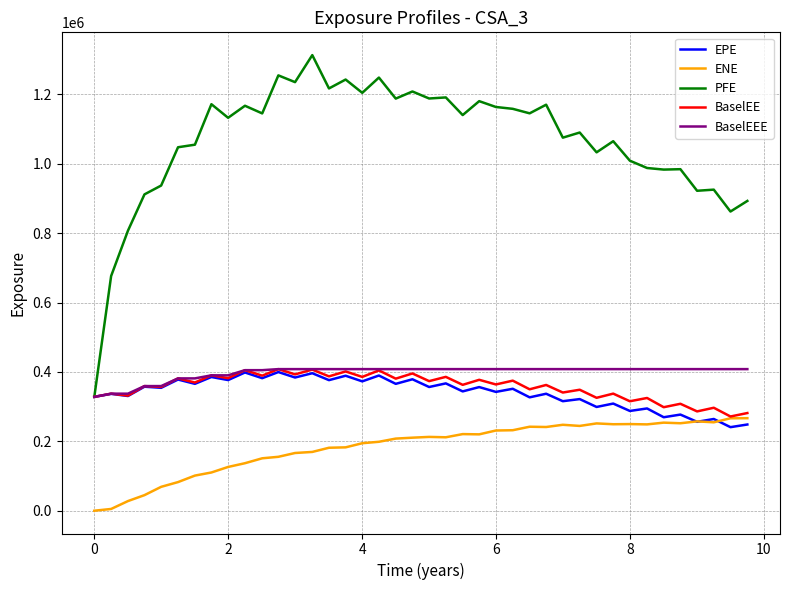

What is the lowest value of the EPE series?

240896.0